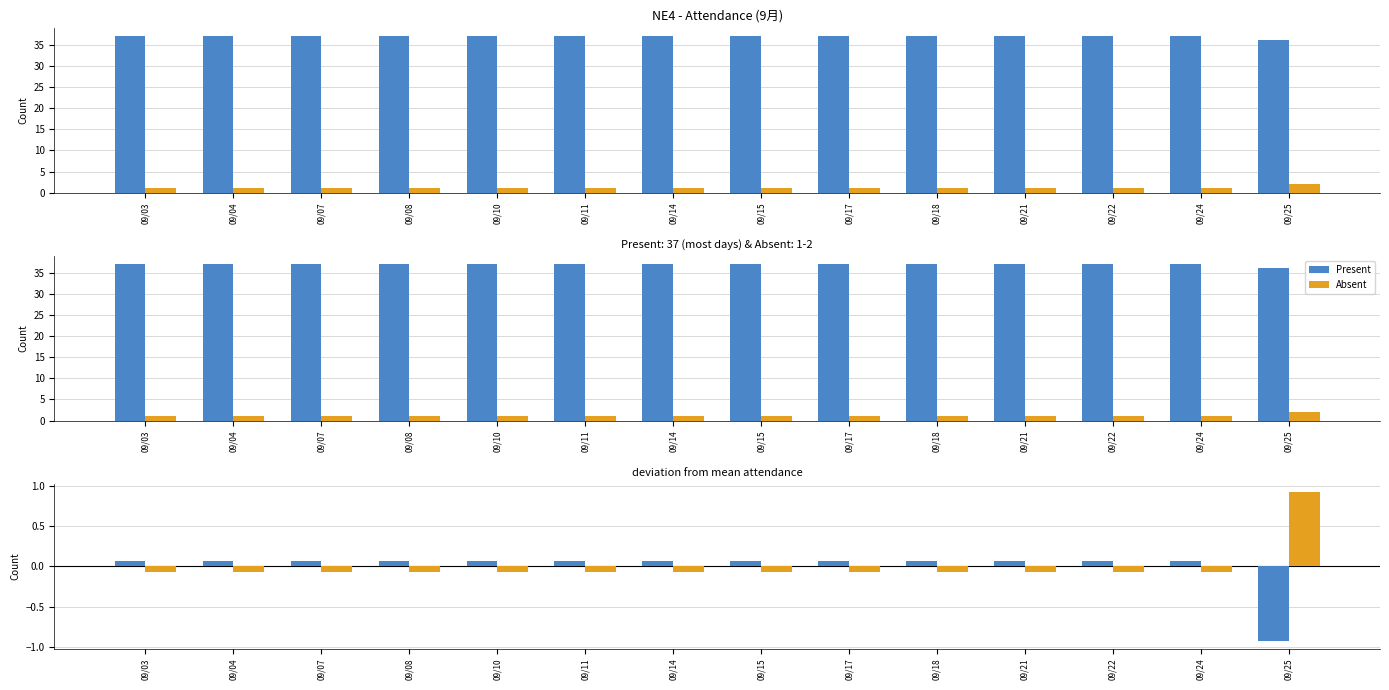

What is the spread (max minus min) of values at 09/22?

0.1